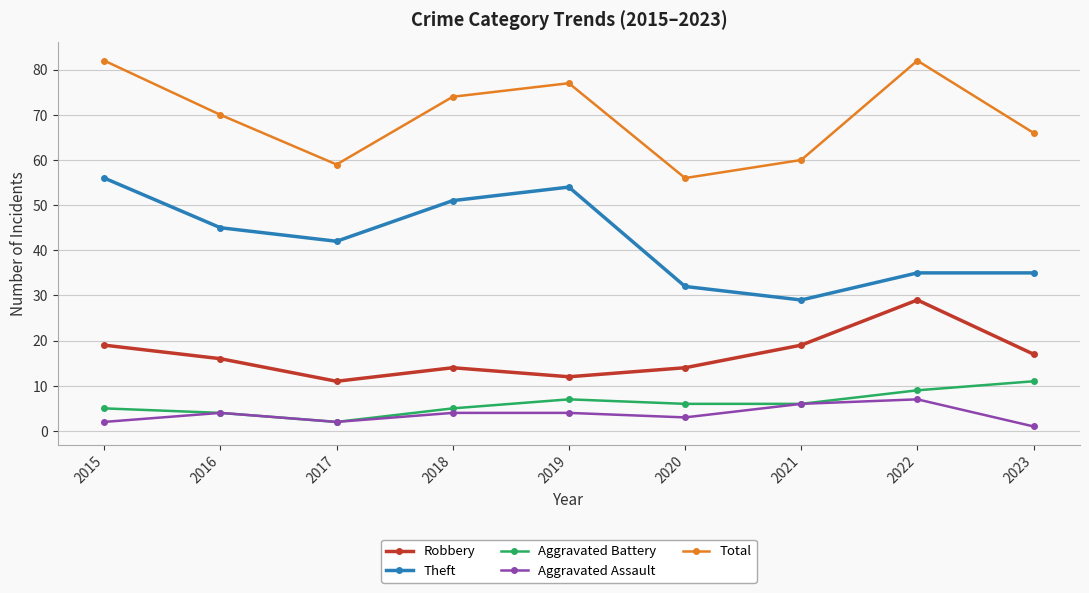

True or false: Robbery has a value of 29 at 2022.

True